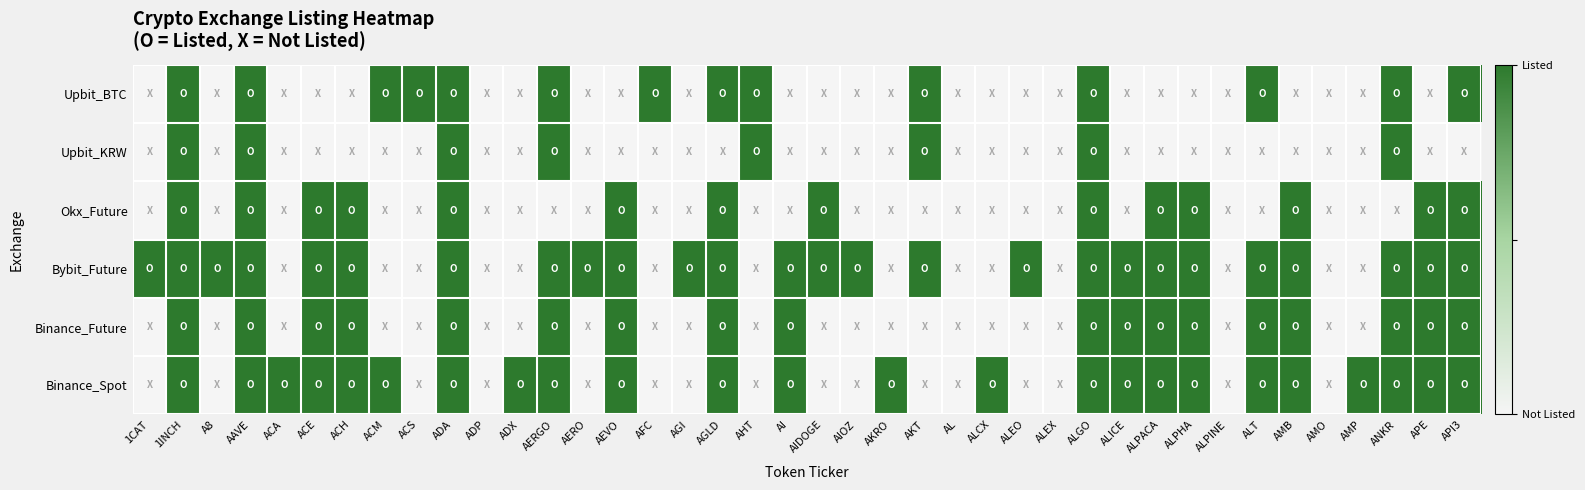

Reading left to right, list all the values displayed in this chart.

Binance_Spot: 1CAT=0	1INCH=1	A8=0	AAVE=1	ACA=1	ACE=1	ACH=1	ACM=1	ACS=0	ADA=1	ADP=0	ADX=1	AERGO=1	AERO=0	AEVO=1	AFC=0	AGI=0	AGLD=1	AHT=0	AI=1	AIDOGE=0	AIOZ=0	AKRO=1	AKT=0	AL=0	ALCX=1	ALEO=0	ALEX=0	ALGO=1	ALICE=1	ALPACA=1	ALPHA=1	ALPINE=0	ALT=1	AMB=1	AMO=0	AMP=1	ANKR=1	APE=1	API3=1
Binance_Future: 1CAT=0	1INCH=1	A8=0	AAVE=1	ACA=0	ACE=1	ACH=1	ACM=0	ACS=0	ADA=1	ADP=0	ADX=0	AERGO=1	AERO=0	AEVO=1	AFC=0	AGI=0	AGLD=1	AHT=0	AI=1	AIDOGE=0	AIOZ=0	AKRO=0	AKT=0	AL=0	ALCX=0	ALEO=0	ALEX=0	ALGO=1	ALICE=1	ALPACA=1	ALPHA=1	ALPINE=0	ALT=1	AMB=1	AMO=0	AMP=0	ANKR=1	APE=1	API3=1
Bybit_Future: 1CAT=1	1INCH=1	A8=1	AAVE=1	ACA=0	ACE=1	ACH=1	ACM=0	ACS=0	ADA=1	ADP=0	ADX=0	AERGO=1	AERO=1	AEVO=1	AFC=0	AGI=1	AGLD=1	AHT=0	AI=1	AIDOGE=1	AIOZ=1	AKRO=0	AKT=1	AL=0	ALCX=0	ALEO=1	ALEX=0	ALGO=1	ALICE=1	ALPACA=1	ALPHA=1	ALPINE=0	ALT=1	AMB=1	AMO=0	AMP=0	ANKR=1	APE=1	API3=1
Okx_Future: 1CAT=0	1INCH=1	A8=0	AAVE=1	ACA=0	ACE=1	ACH=1	ACM=0	ACS=0	ADA=1	ADP=0	ADX=0	AERGO=0	AERO=0	AEVO=1	AFC=0	AGI=0	AGLD=1	AHT=0	AI=0	AIDOGE=1	AIOZ=0	AKRO=0	AKT=0	AL=0	ALCX=0	ALEO=0	ALEX=0	ALGO=1	ALICE=0	ALPACA=1	ALPHA=1	ALPINE=0	ALT=0	AMB=1	AMO=0	AMP=0	ANKR=0	APE=1	API3=1
Upbit_KRW: 1CAT=0	1INCH=1	A8=0	AAVE=1	ACA=0	ACE=0	ACH=0	ACM=0	ACS=0	ADA=1	ADP=0	ADX=0	AERGO=1	AERO=0	AEVO=0	AFC=0	AGI=0	AGLD=0	AHT=1	AI=0	AIDOGE=0	AIOZ=0	AKRO=0	AKT=1	AL=0	ALCX=0	ALEO=0	ALEX=0	ALGO=1	ALICE=0	ALPACA=0	ALPHA=0	ALPINE=0	ALT=0	AMB=0	AMO=0	AMP=0	ANKR=1	APE=0	API3=0
Upbit_BTC: 1CAT=0	1INCH=1	A8=0	AAVE=1	ACA=0	ACE=0	ACH=0	ACM=1	ACS=1	ADA=1	ADP=0	ADX=0	AERGO=1	AERO=0	AEVO=0	AFC=1	AGI=0	AGLD=1	AHT=1	AI=0	AIDOGE=0	AIOZ=0	AKRO=0	AKT=1	AL=0	ALCX=0	ALEO=0	ALEX=0	ALGO=1	ALICE=0	ALPACA=0	ALPHA=0	ALPINE=0	ALT=1	AMB=0	AMO=0	AMP=0	ANKR=1	APE=0	API3=1